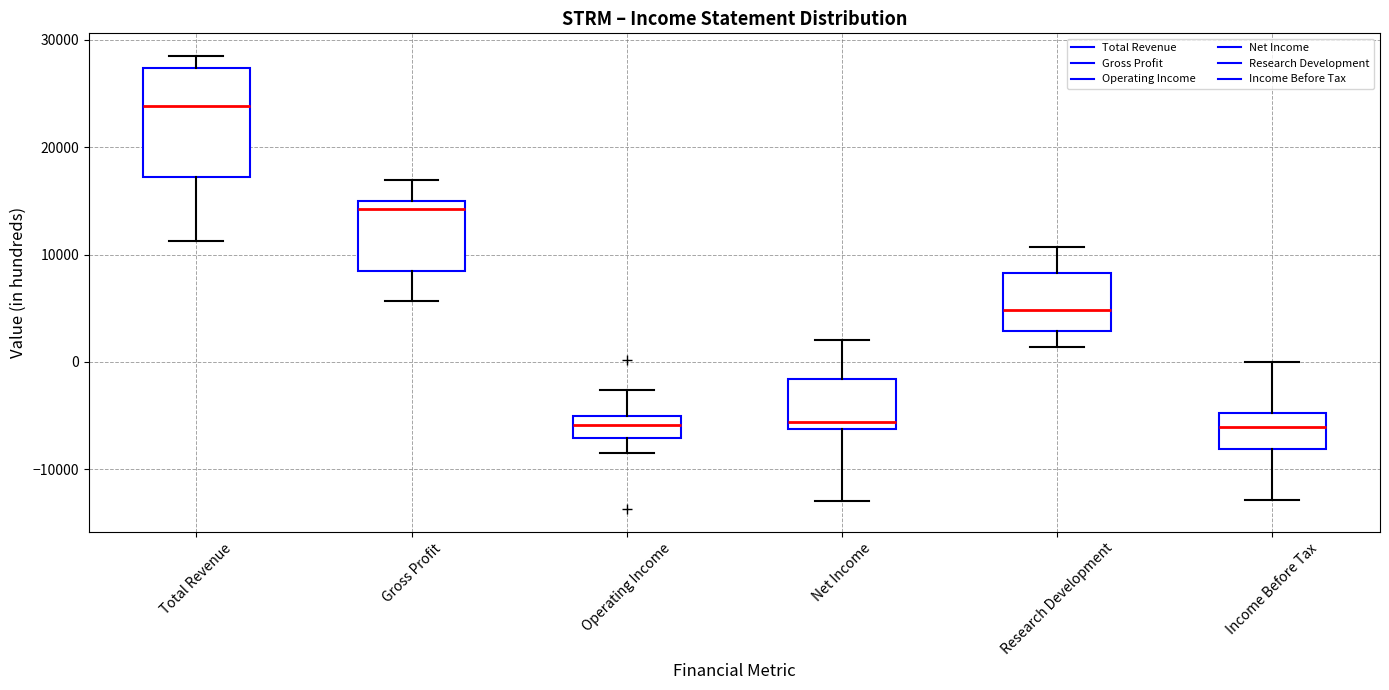

Reading left to right, transcribe this box plot: for each box, give where its median line is, the range the box spans, and where its two whiskers end, as read against the y-axis. The values are not printed on the chart, so give them approximately, as read against the axis.

Total Revenue: median 24000, box 17000 to 27000, whiskers 11000 to 29000
Gross Profit: median 14000, box 9000 to 15000, whiskers 6000 to 17000
Operating Income: median -6000, box -7000 to -5000, whiskers -8000 to -3000
Net Income: median -6000 (just above the box's lower edge), box -6000 to -2000, whiskers -13000 to 2000
Research Development: median 5000, box 3000 to 8000, whiskers 1000 to 11000
Income Before Tax: median -6000, box -8000 to -5000, whiskers -13000 to 0